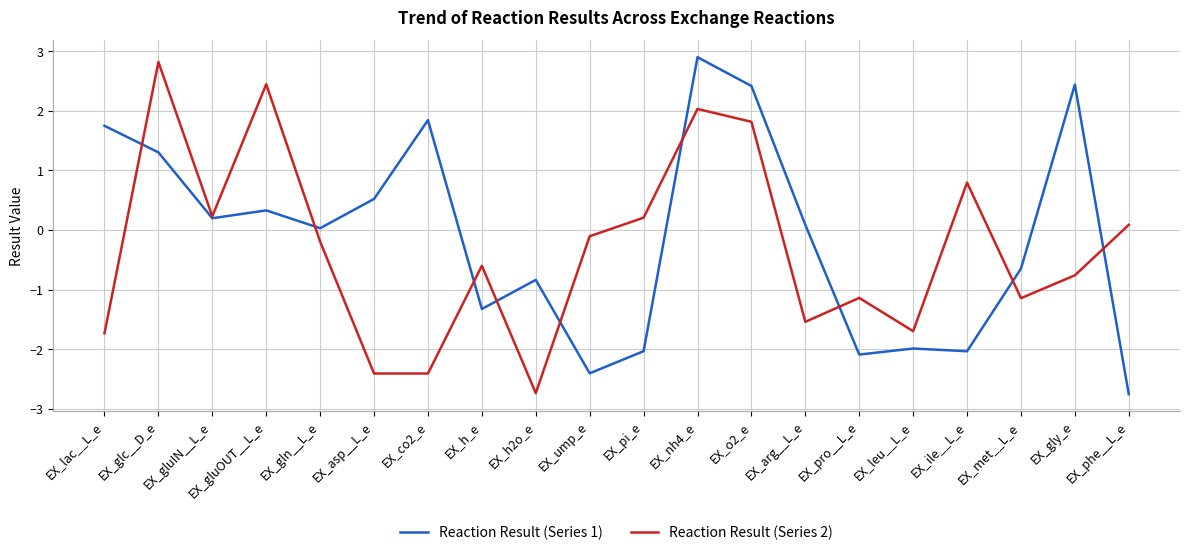

True or false: Reaction Result (Series 2) has a value of 0.8 at EX_ile__L_e.

True